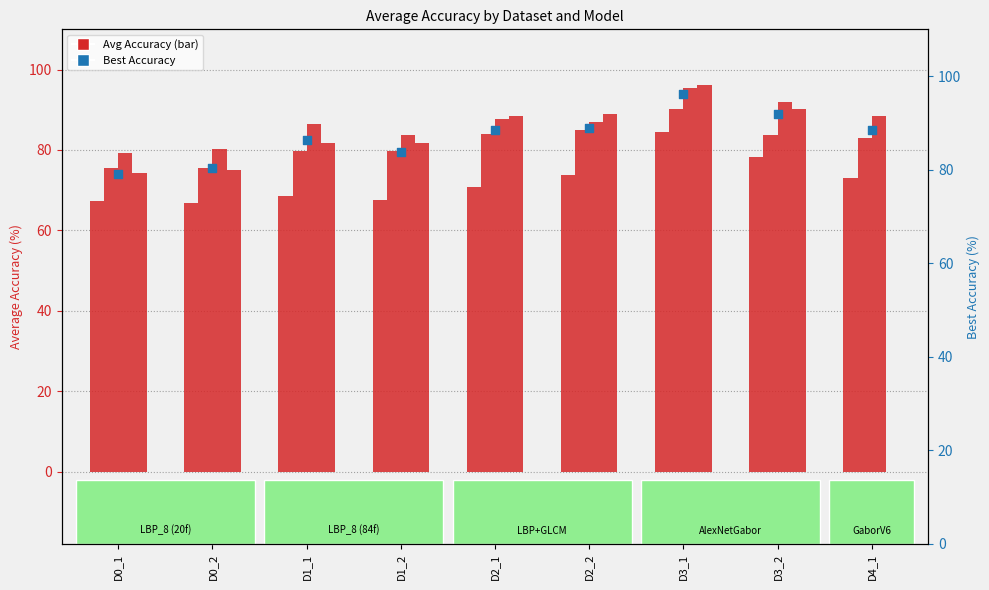

Which series contains the highest Y value?

XGBOOST